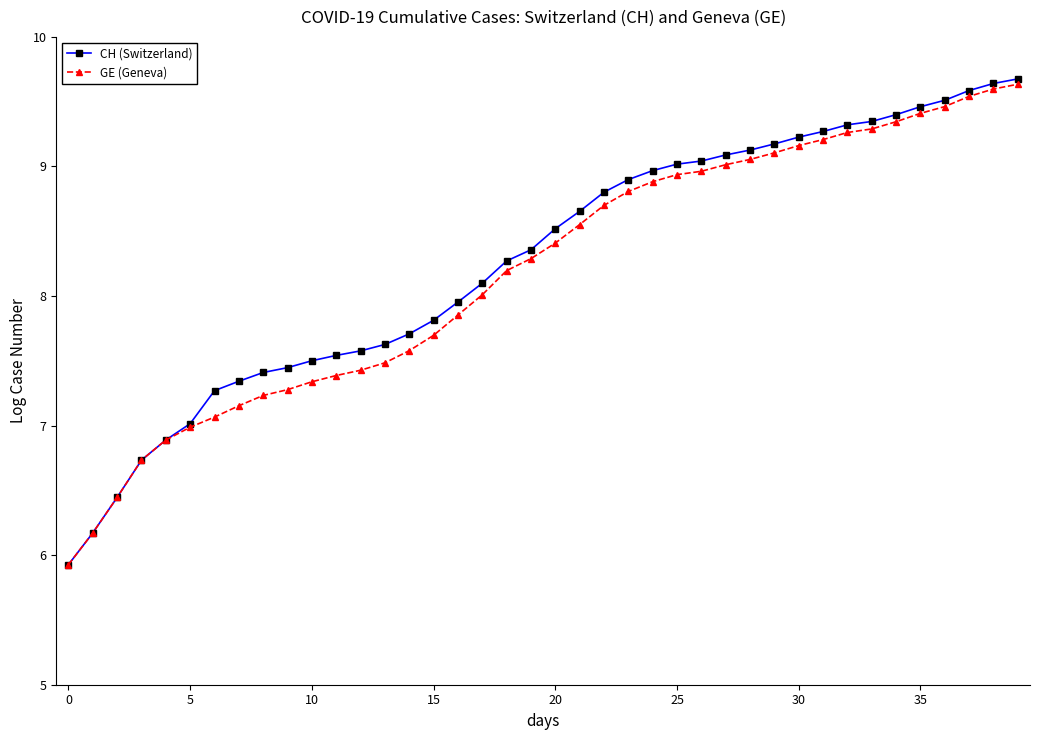

Which series has the widest spread of values?

CH (Switzerland)